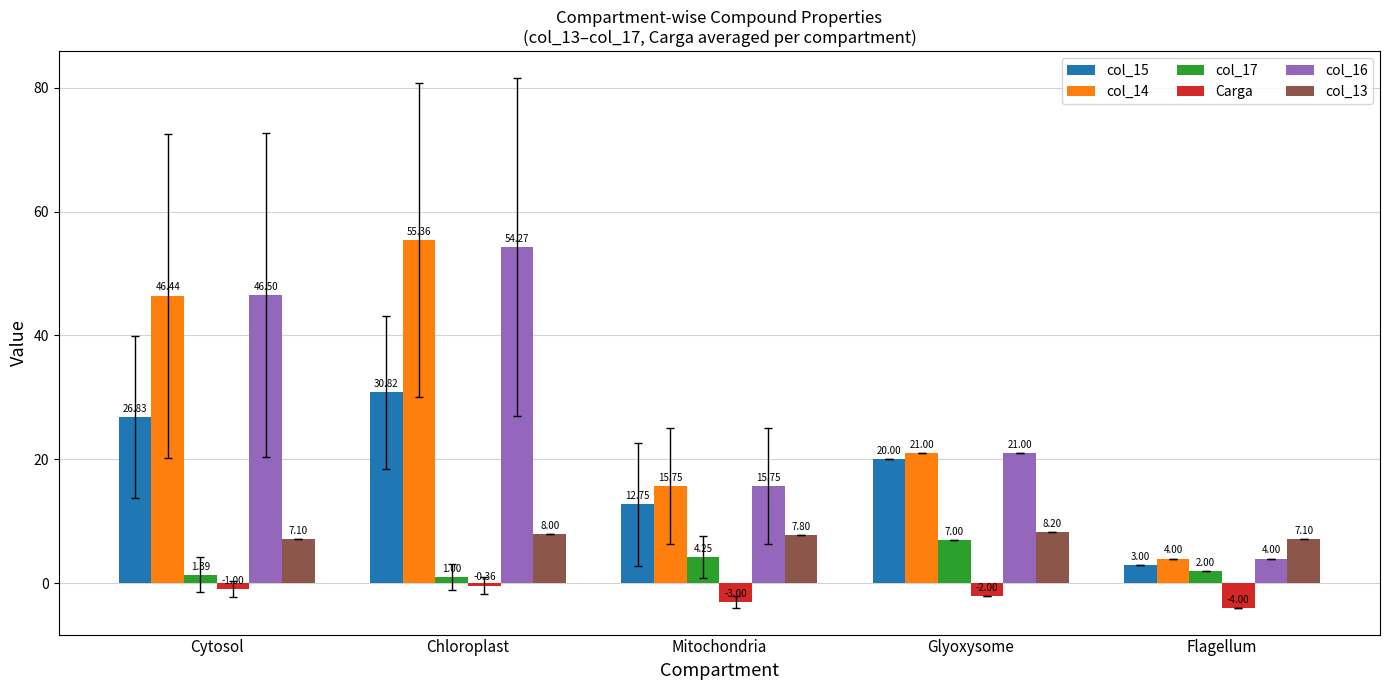

Is the value of col_15 at Mitochondria greater than the value of col_17 at Mitochondria?

Yes